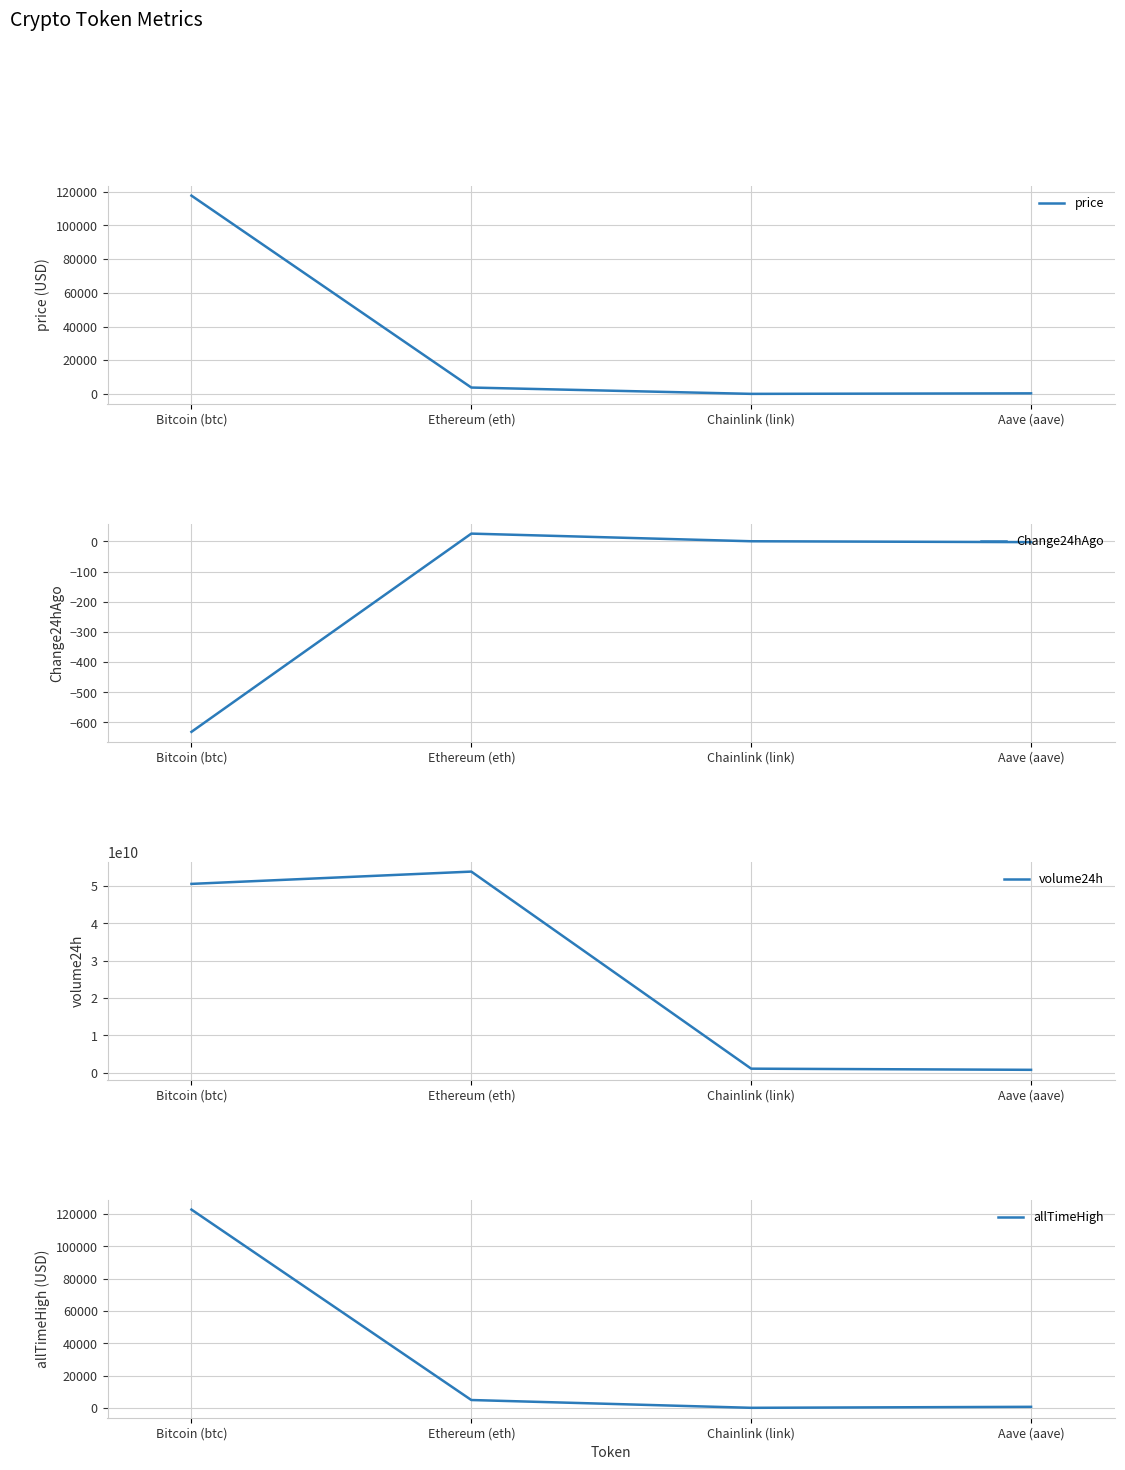

At which label does price first exceed 3773?

Bitcoin (btc)